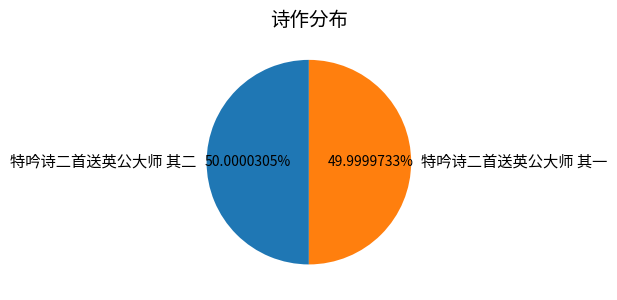

The 特吟诗二首送英公大师 其二 slice represents 39% of the pie. True or false?

False